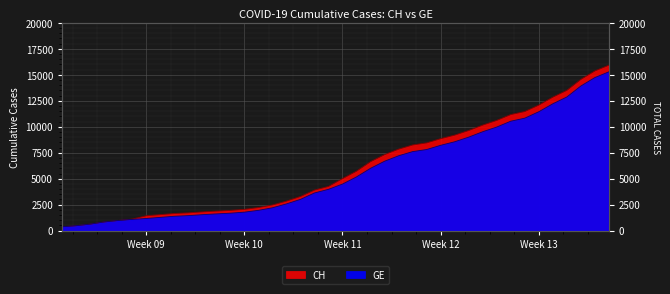

List the series in order of their overall mean, lowest first.

GE, CH